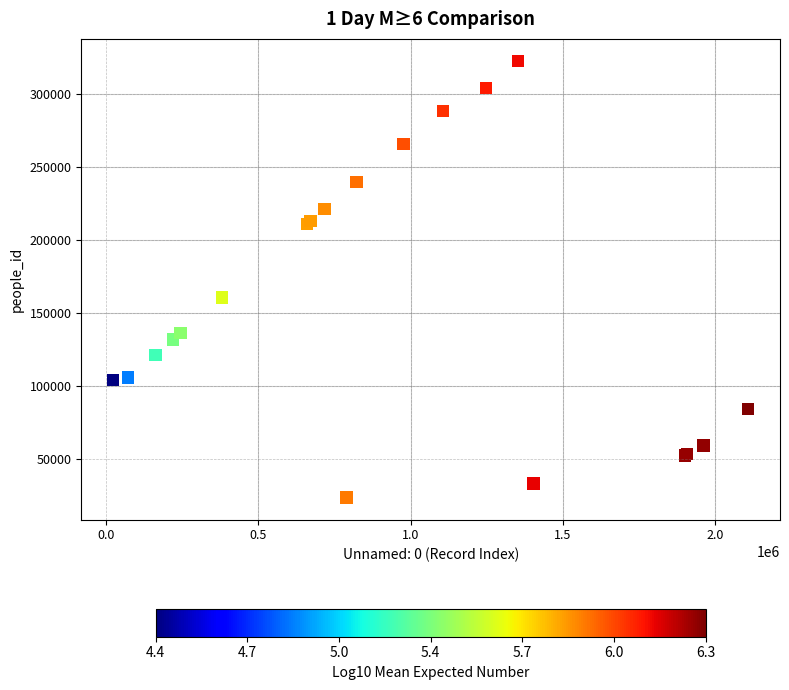

What Y value in the scatter plot is closest to 173020?

160418